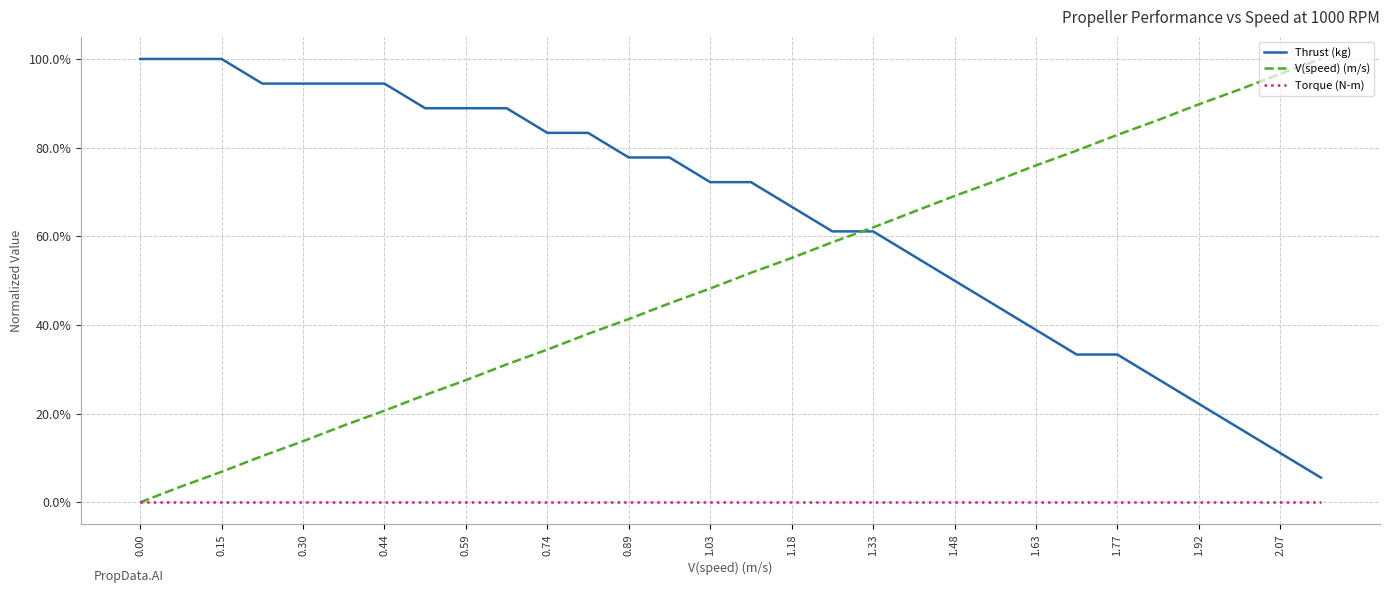

Is this an area chart (filled region under the line)?

No